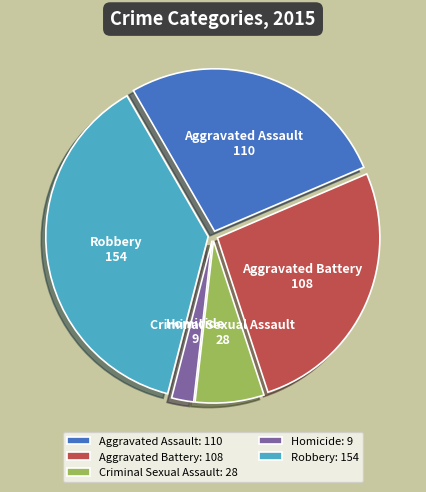

Combined, do Aggravated Assault and Aggravated Battery account for over 50%?

Yes